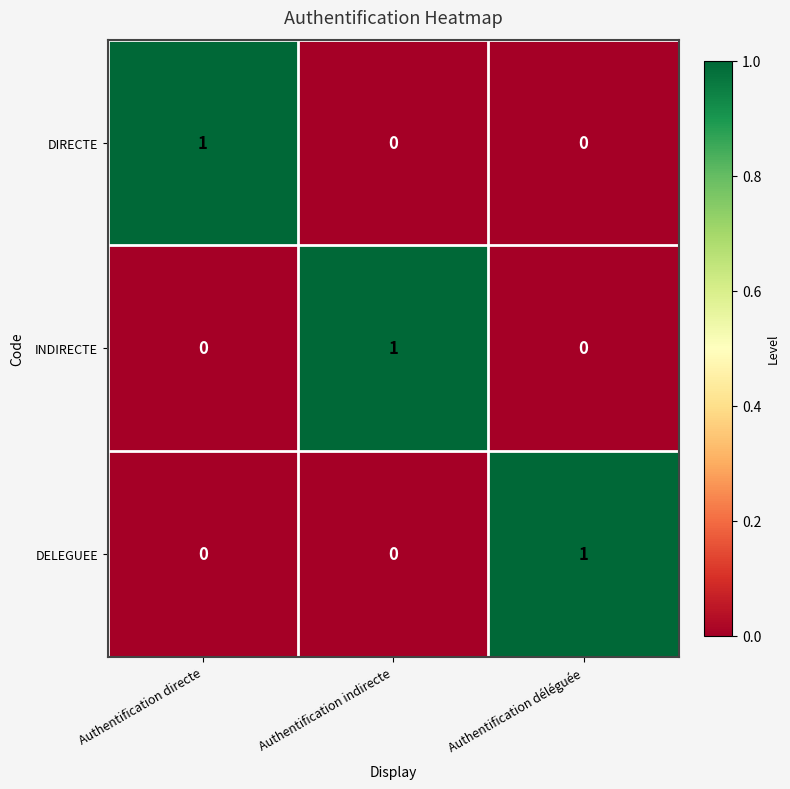

Is it true that INDIRECTE equals 0 at Authentification déléguée?

True